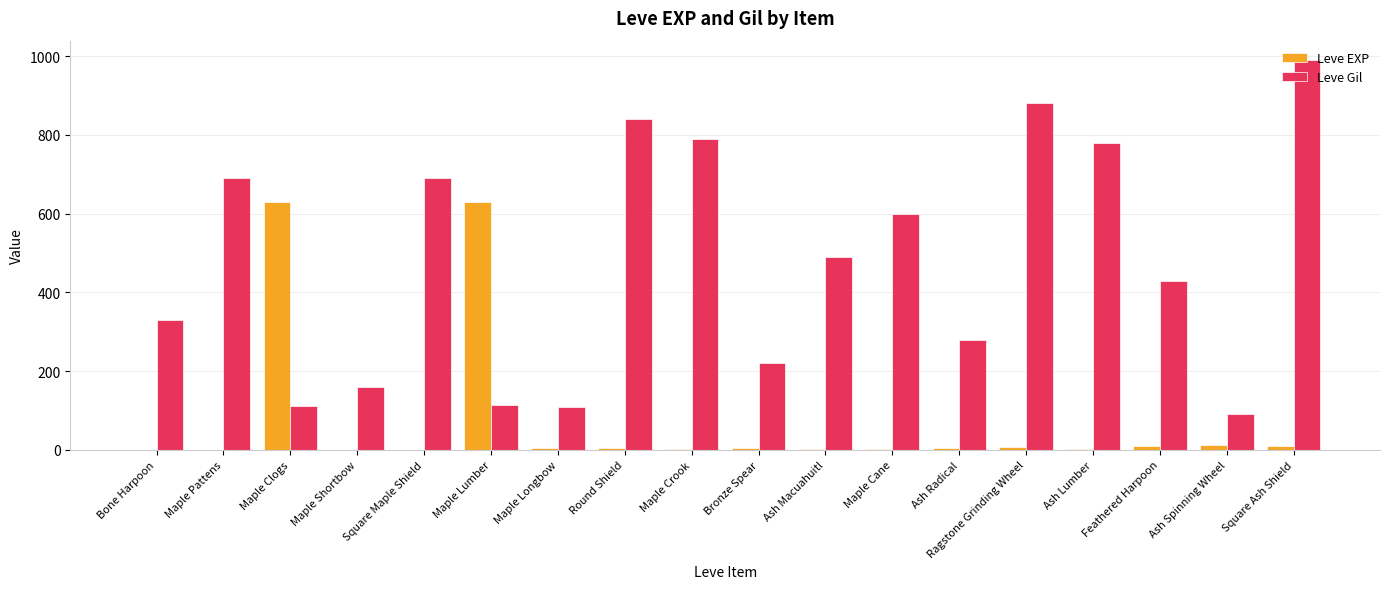

Which series has the largest total across all categories?

Leve Gil